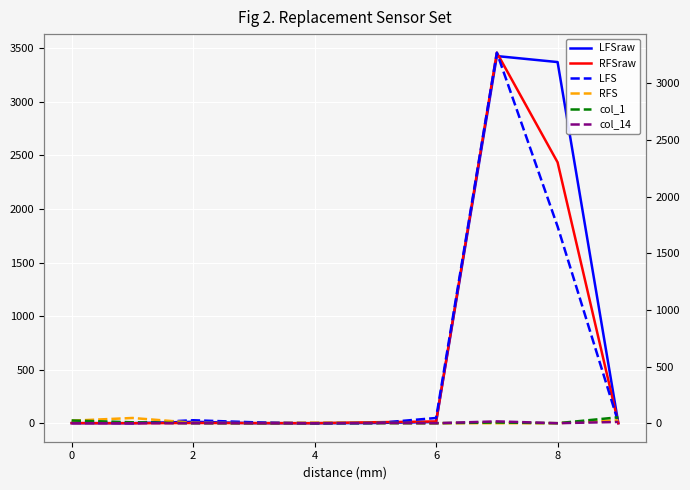

Which series has the largest total across all categories?

LFSraw